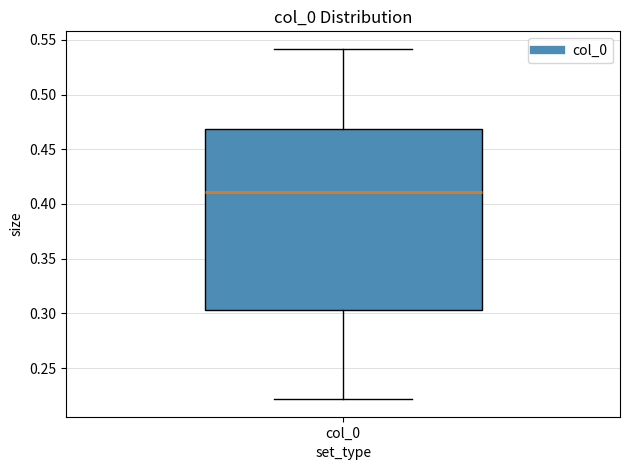

Transcribe this box plot: give where the median line is, the range the box spans, and where the two whiskers end, as read against the y-axis. The values are not printed on the chart, so give them approximately, as read against the axis.

median 0.410, box 0.305 to 0.470, whiskers 0.220 to 0.540